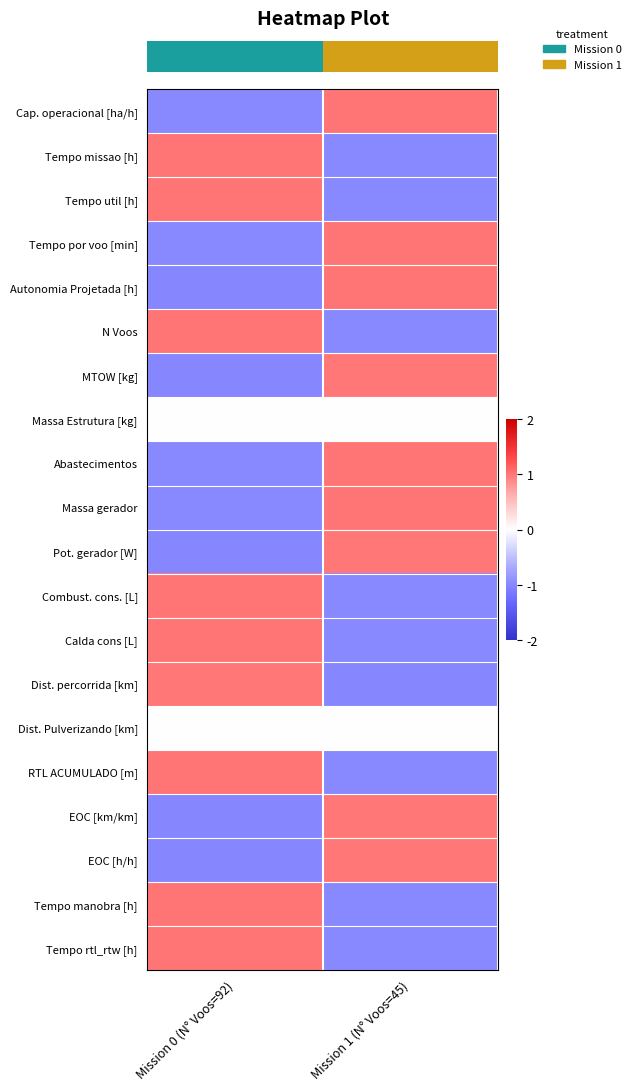

Which has a higher value, Mission 1 (N° Voos=45) or Mission 0 (N° Voos=92)?

Mission 1 (N° Voos=45)